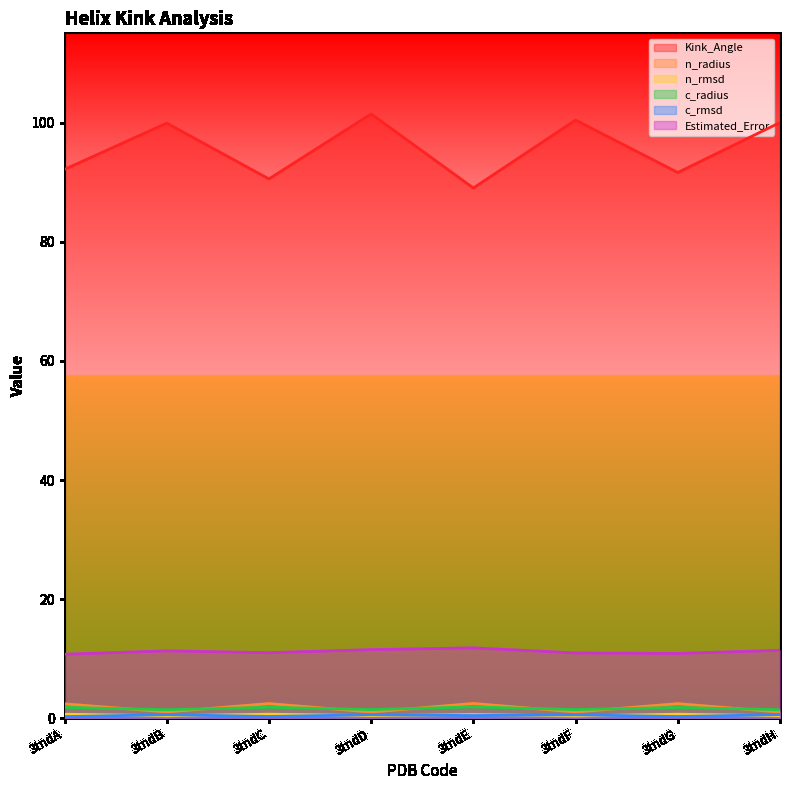

True or false: c_radius and n_rmsd cross at least once.

False